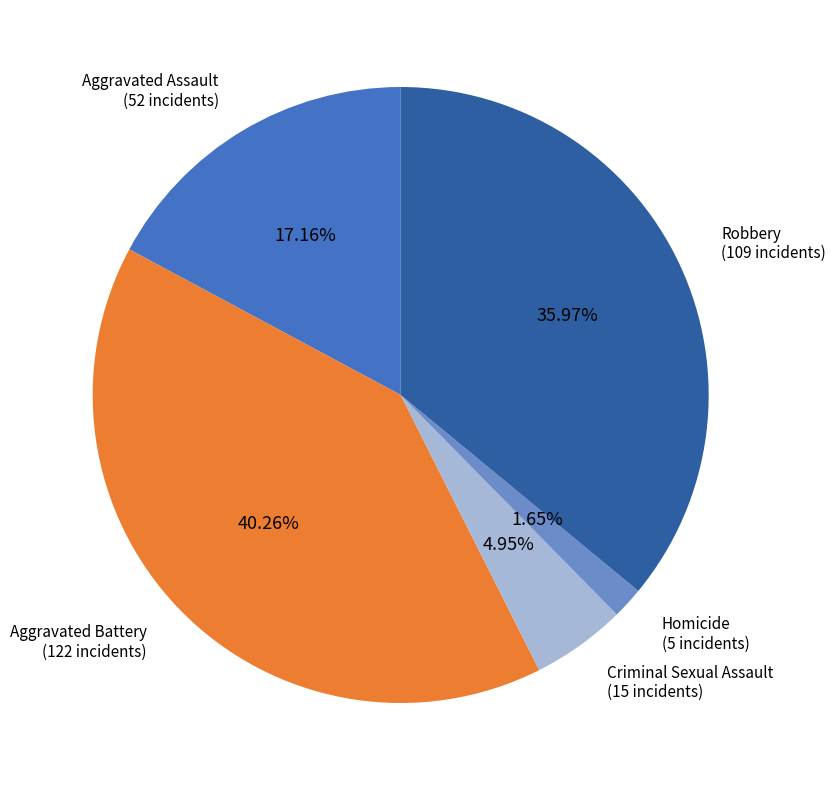

How many segments does this pie chart have?

5